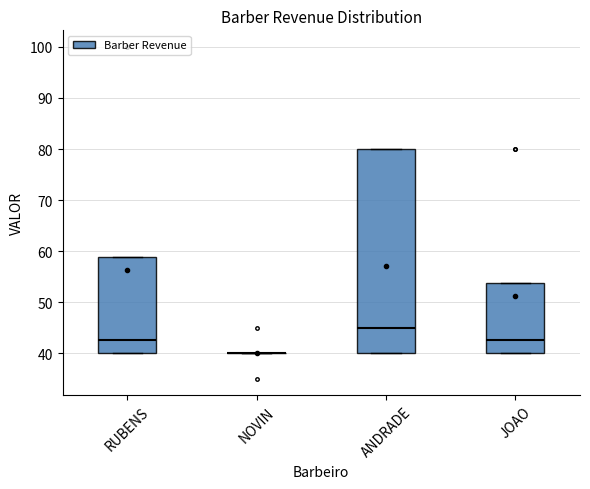

Where is the lower edge of the box for JOAO on the y-axis? The values are not printed on the chart, so give them approximately, as read against the axis.

40